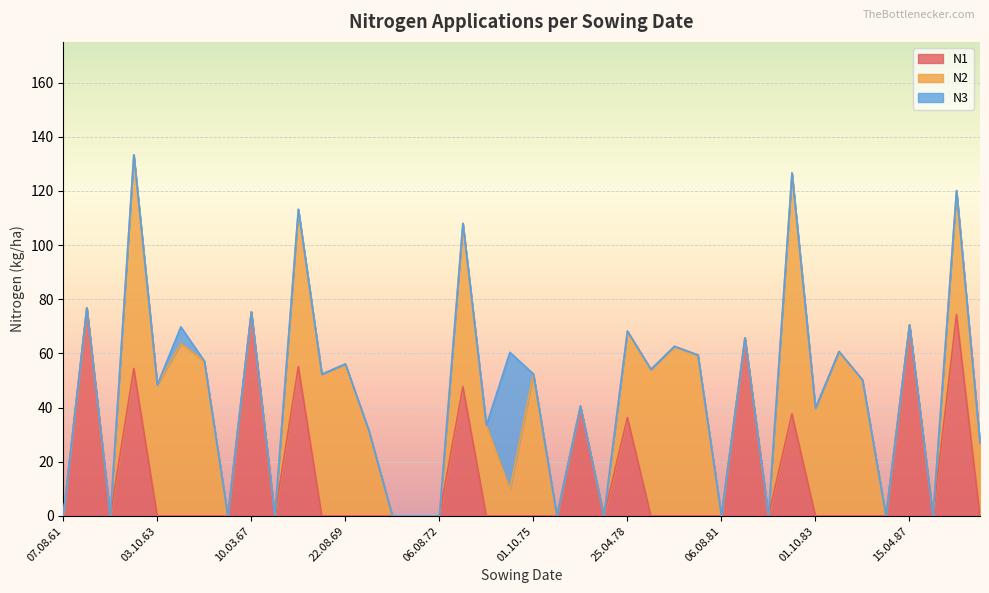

What are all the series names shown in the legend?

N1, N2, N3